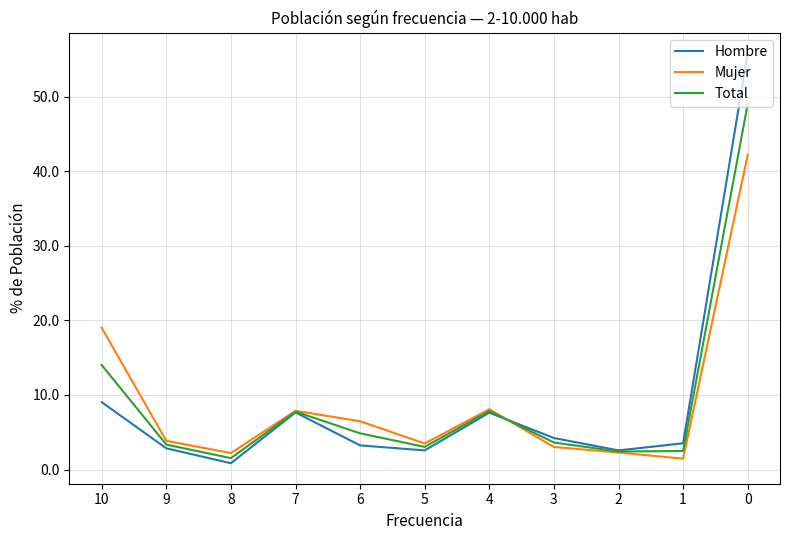

What is the sum of all Total values?

100.0